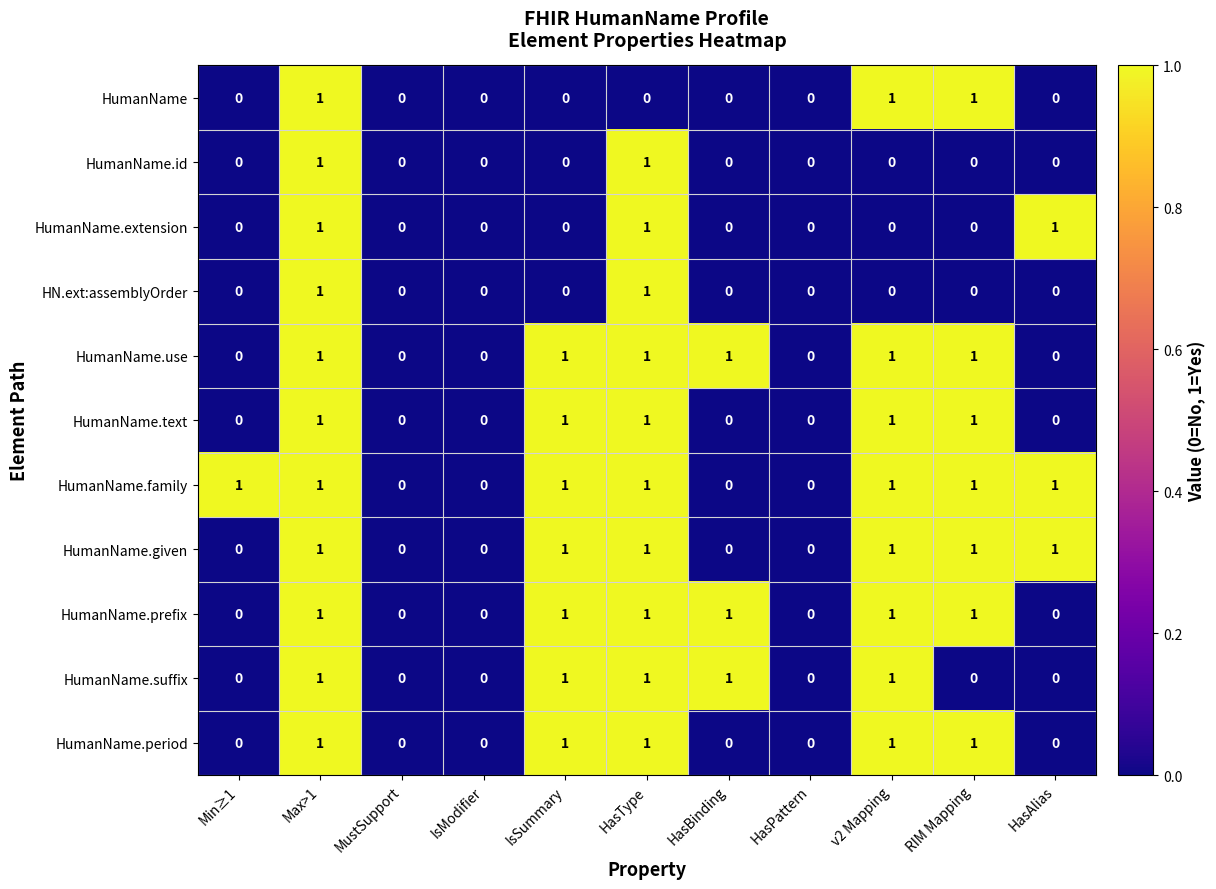

Count the HumanName.text values in the range 0 to 1.

11